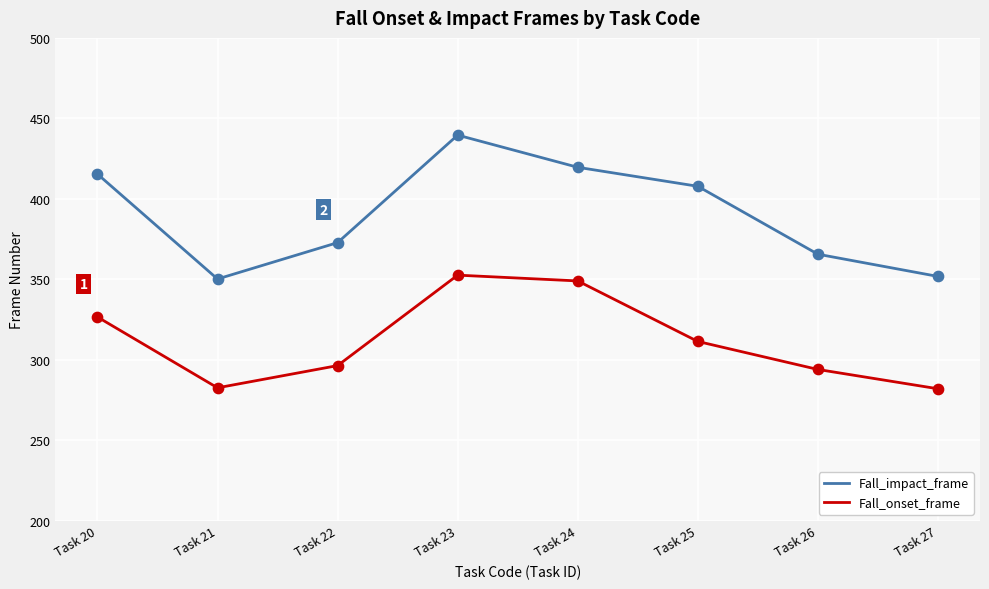

Which series has the largest total across all categories?

Fall_impact_frame